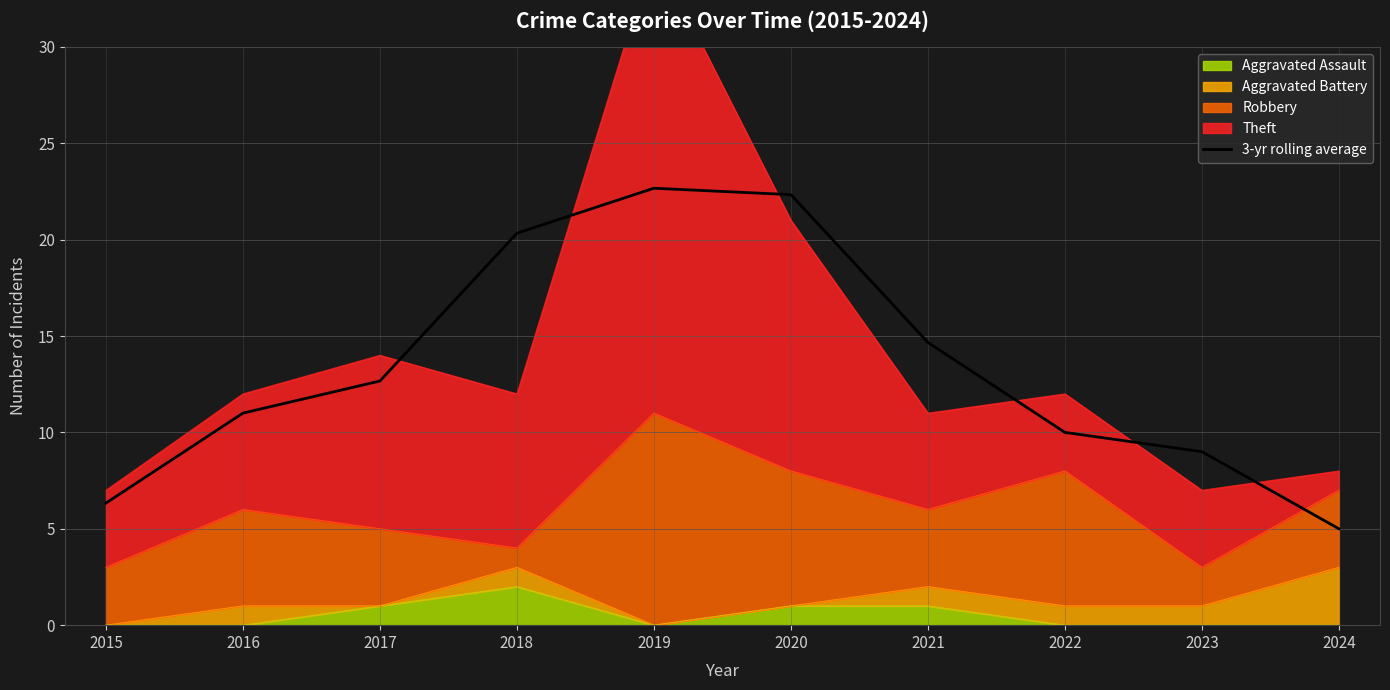

At which label does the data first exceed 12?

2017